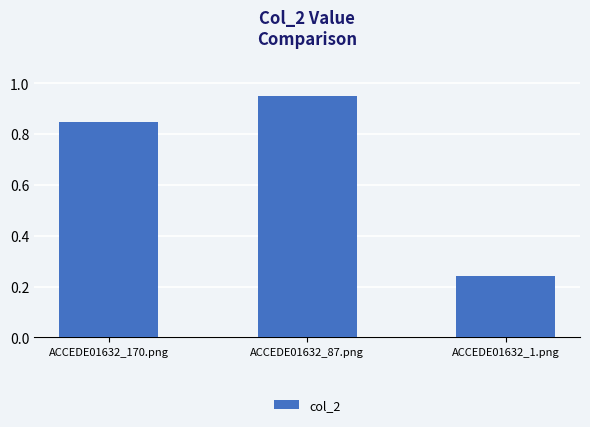

Is it true that the value at ACCEDE01632_170.png is 0.4?

False